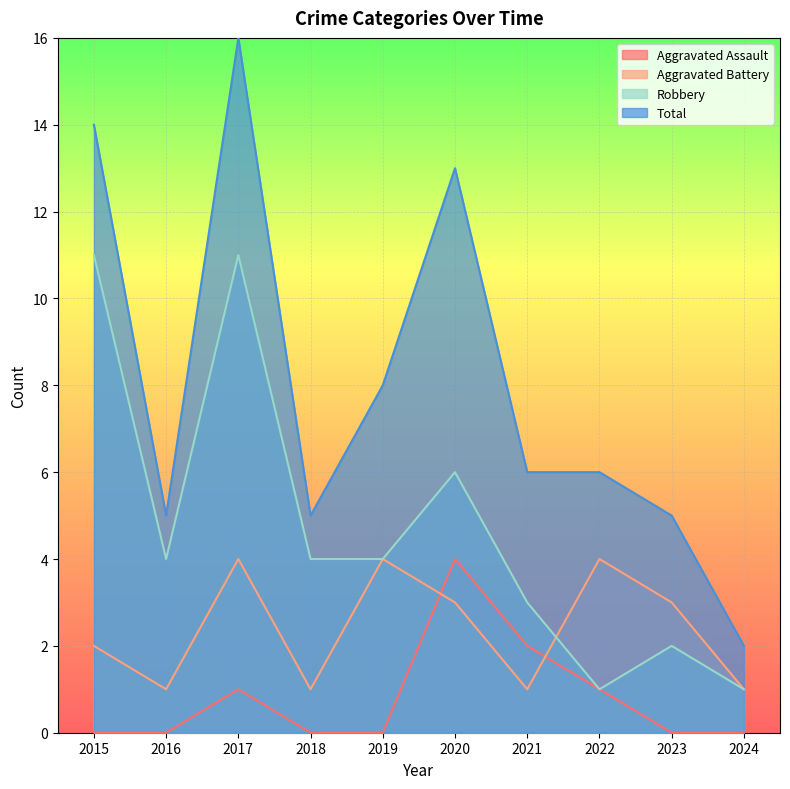

Which series changed the most between 2015 and 2019?

Robbery